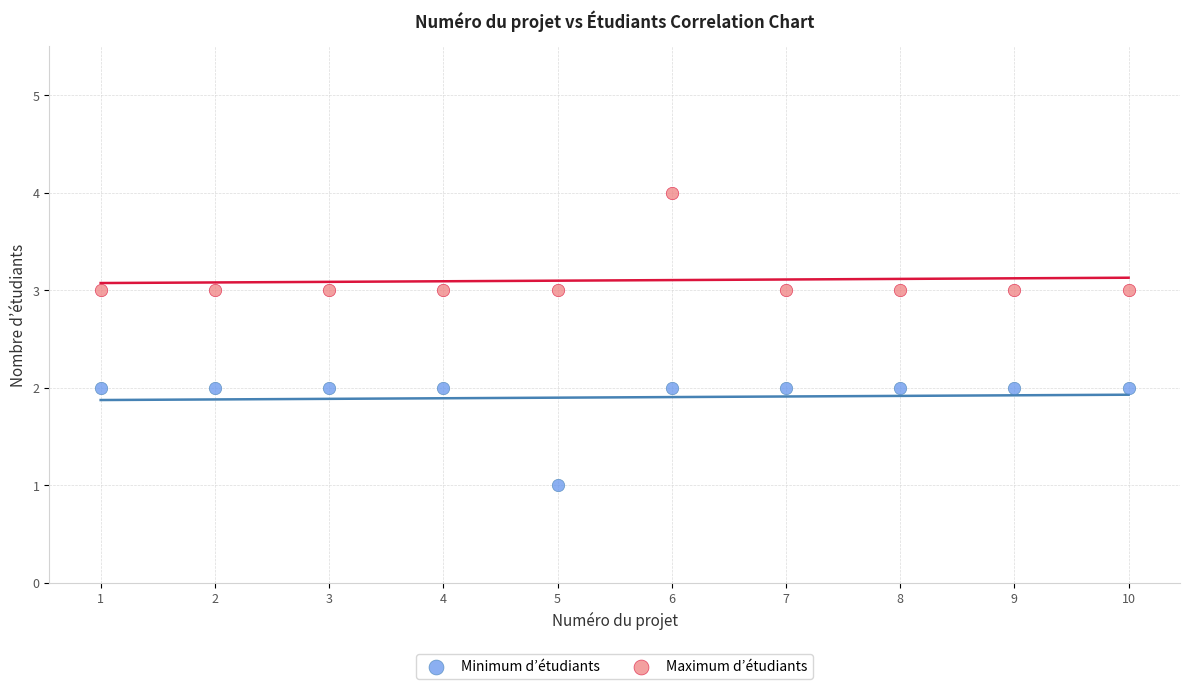

Across all data points, what is the range of Y values (max minus min)?

3